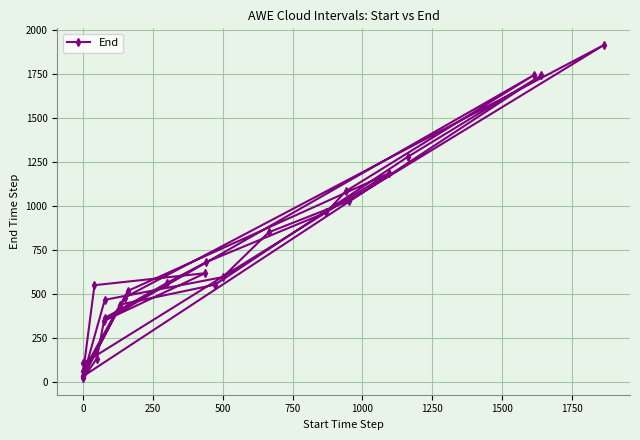

How many lines are shown in the chart?

1